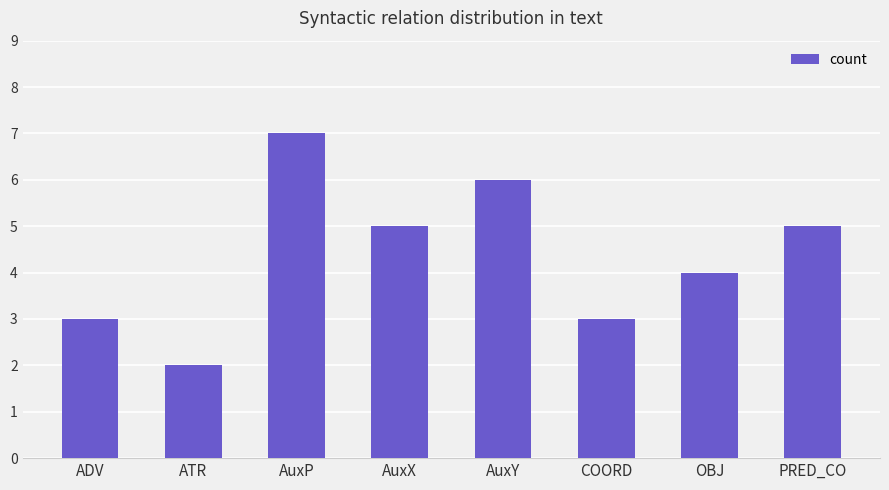

True or false: the data shows 6 at AuxY.

True